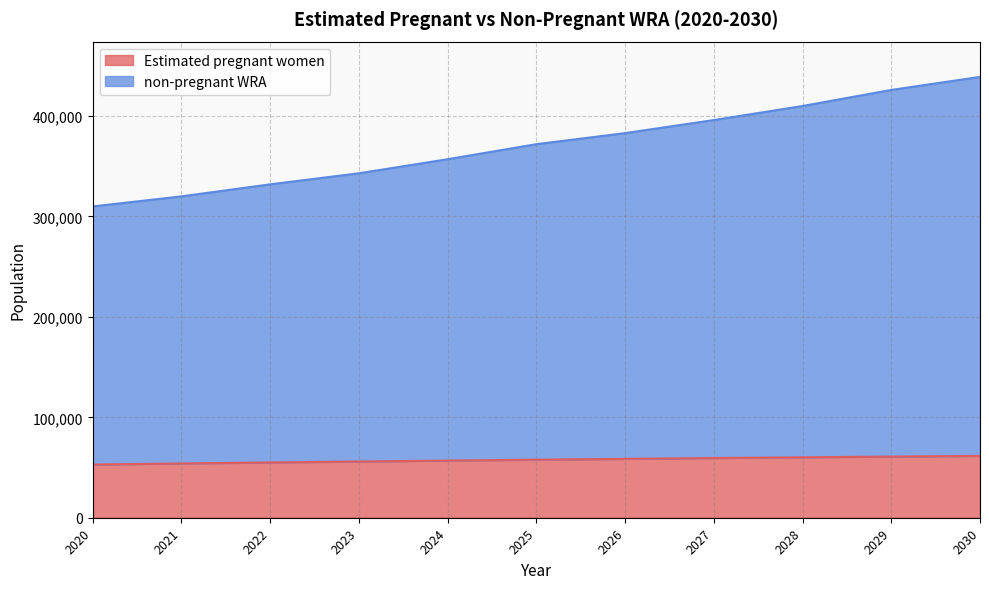

List the series in order of their peak value, lowest first.

Estimated pregnant women, non-pregnant WRA